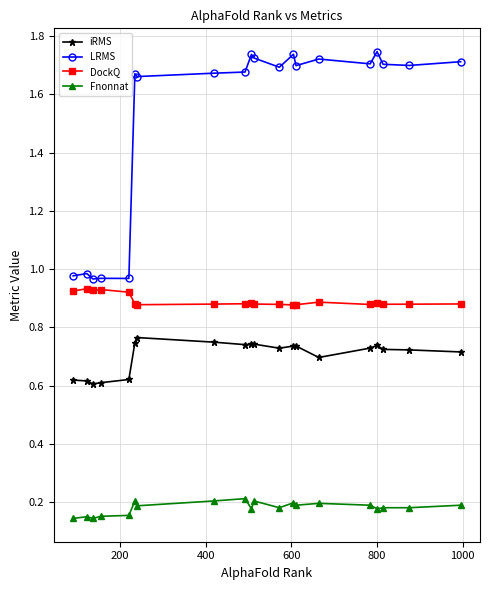

Rank the series by their maximum value, from highest to lowest.

LRMS, DockQ, iRMS, Fnonnat